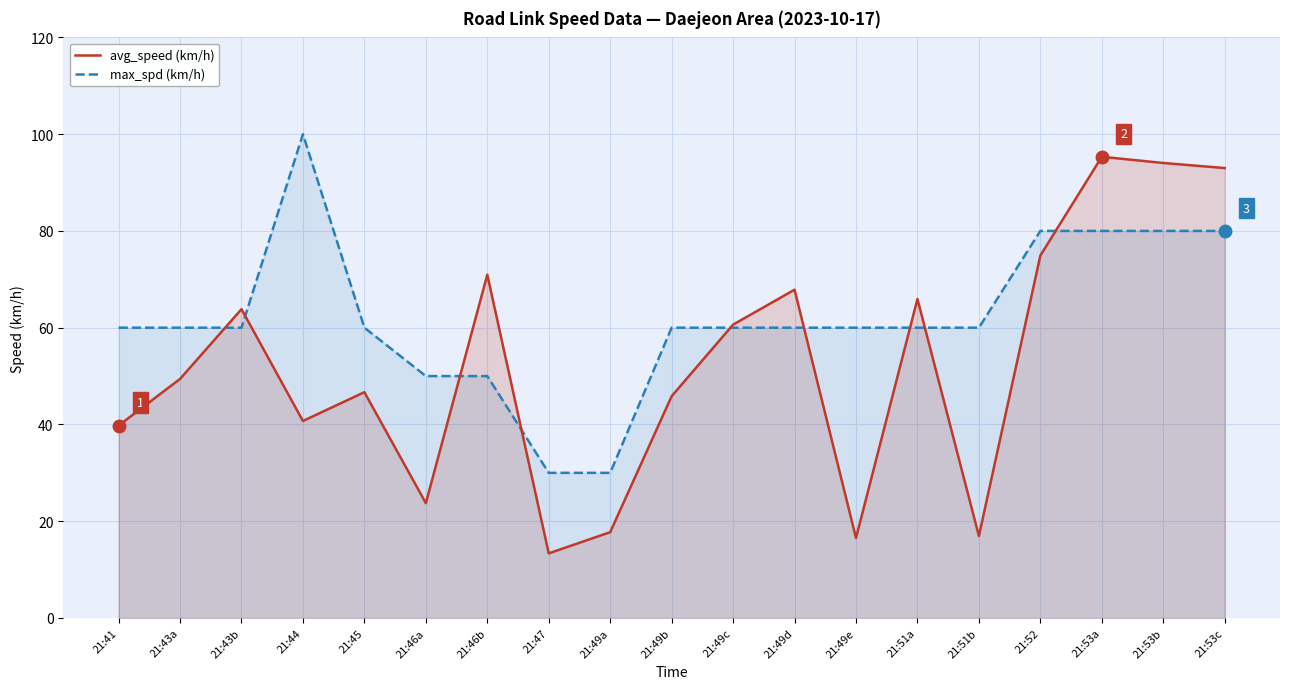

Reading left to right, list all the values displayed in this chart.

avg_speed (km/h): 39.8	49.4	63.8	40.7	46.7	23.7	71.0	13.4	17.7	45.8	60.6	67.9	16.5	65.9	16.9	74.9	95.3	94.0	93.0
max_spd (km/h): 60.0	60.0	60.0	100.0	60.0	50.0	50.0	30.0	30.0	60.0	60.0	60.0	60.0	60.0	60.0	80.0	80.0	80.0	80.0